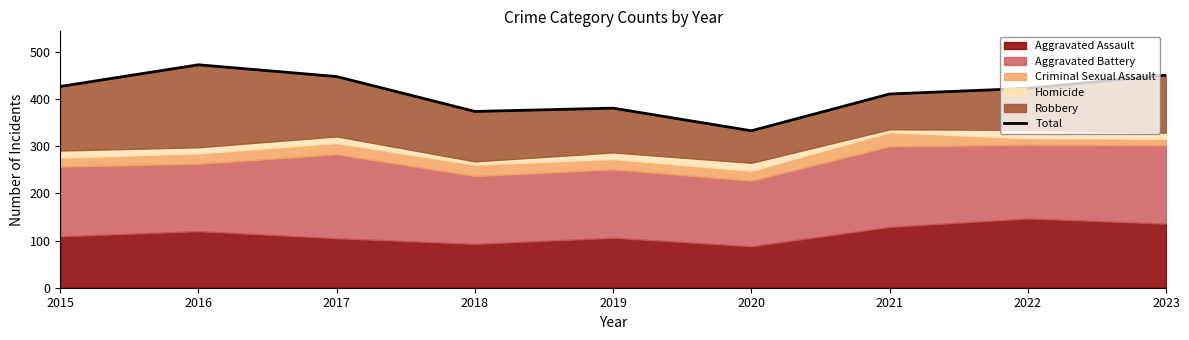

Where is the first local maximum?

2016